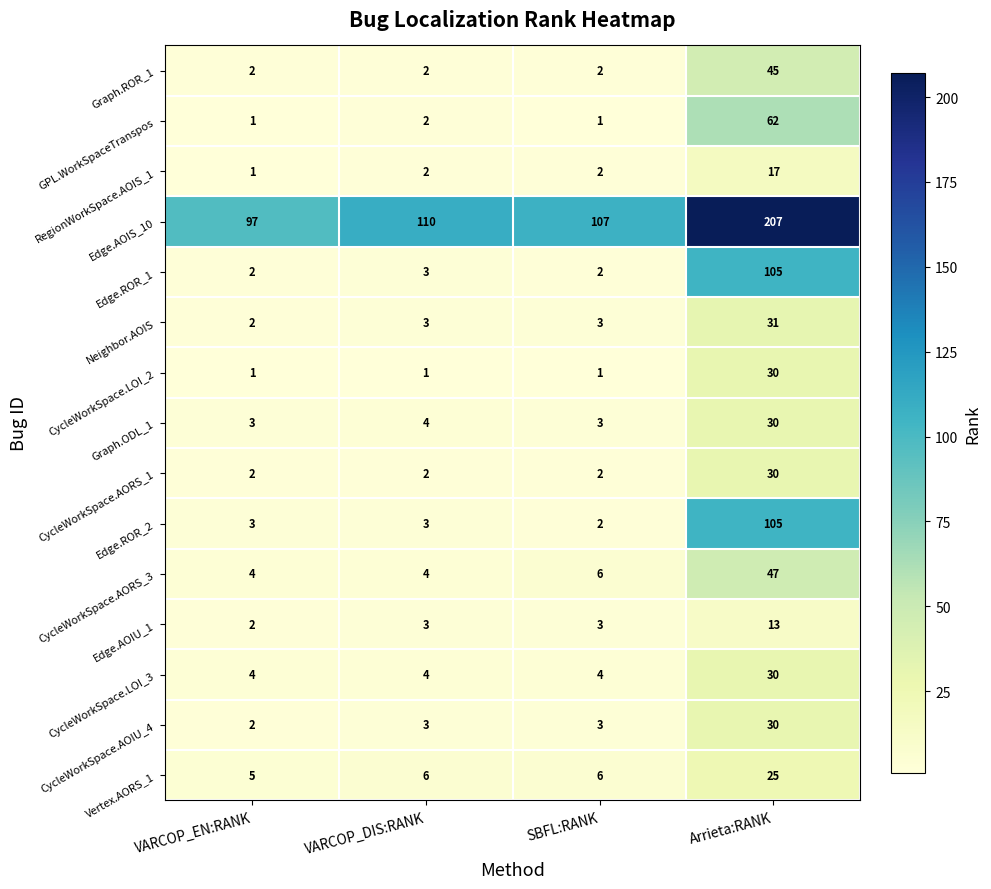

Which series changed the most between VARCOP_EN:RANK and VARCOP_DIS:RANK?

Edge.AOIS_10